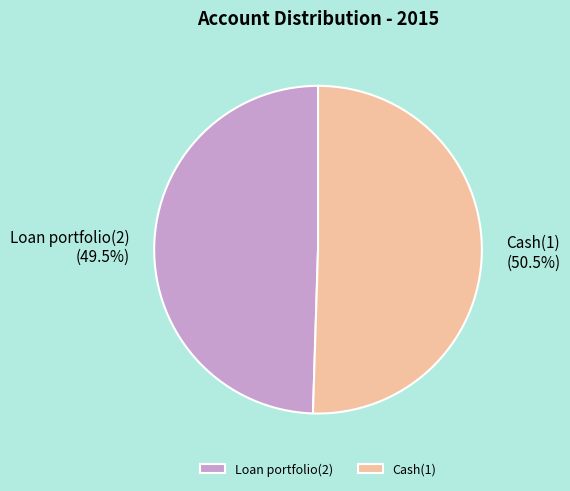

To the nearest percent, what is the average slice percentage?

50%